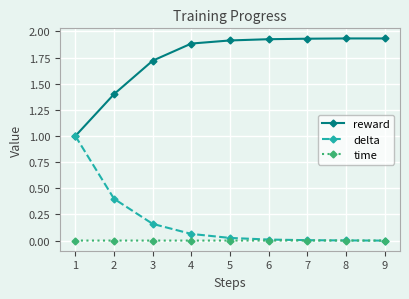

What is the lowest value of the reward series?

1.0